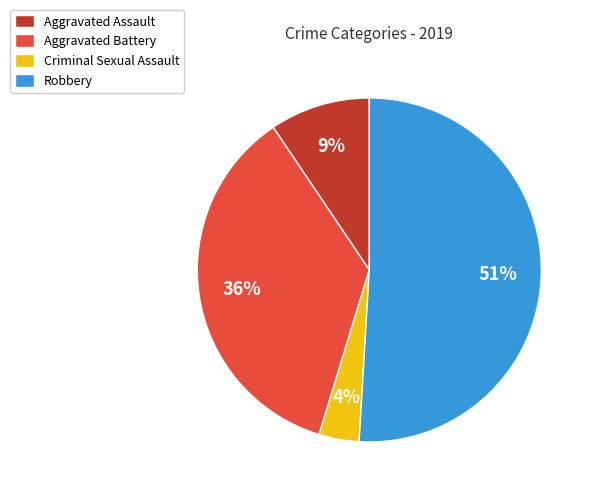

The Aggravated Assault slice represents 20% of the pie. True or false?

False